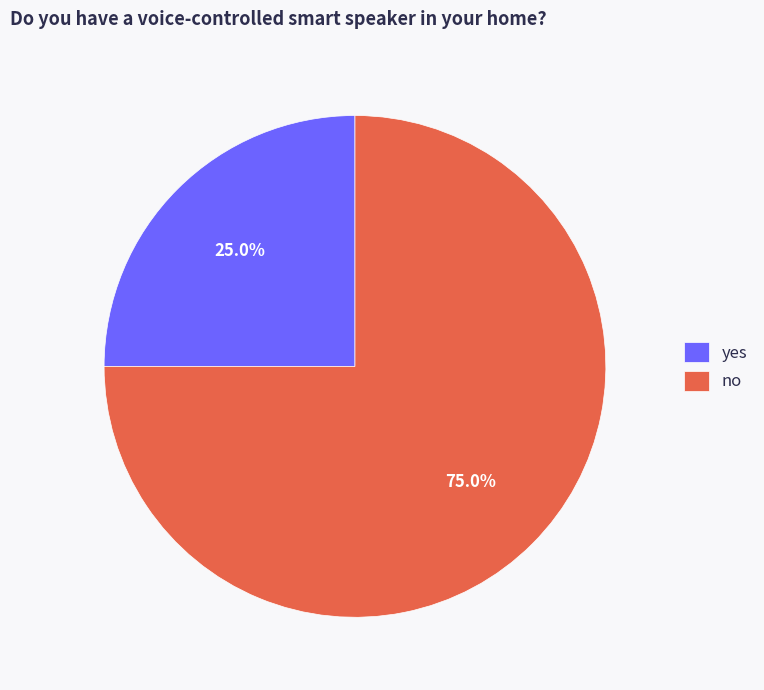

Is it true that yes is 38% of the pie?

False